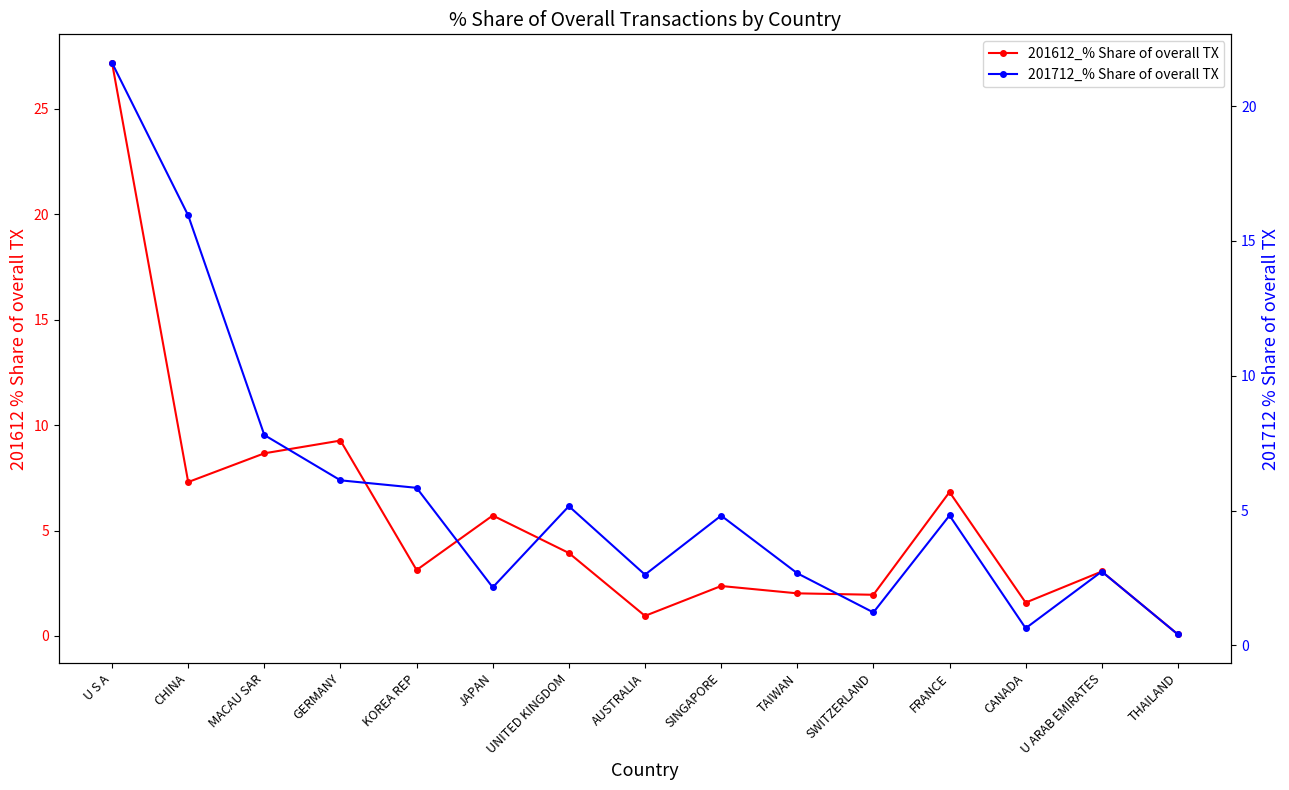

Where do 201612_% Share of overall TX and 201712_% Share of overall TX first cross each other?

U S A and CHINA